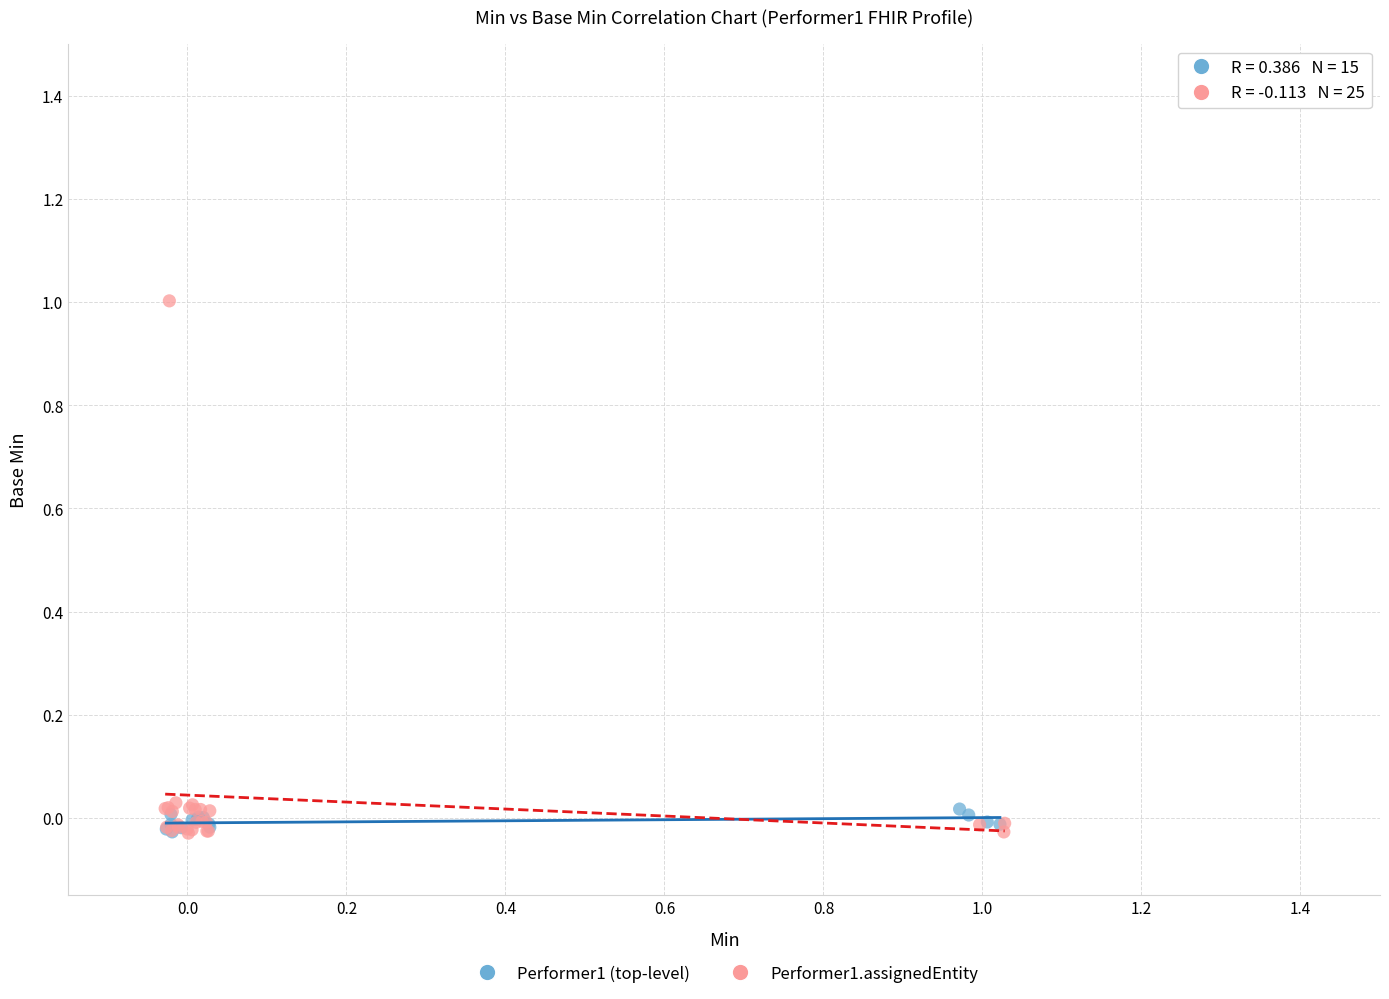

Which series has the largest Y range (max minus min)?

Performer1.assignedEntity